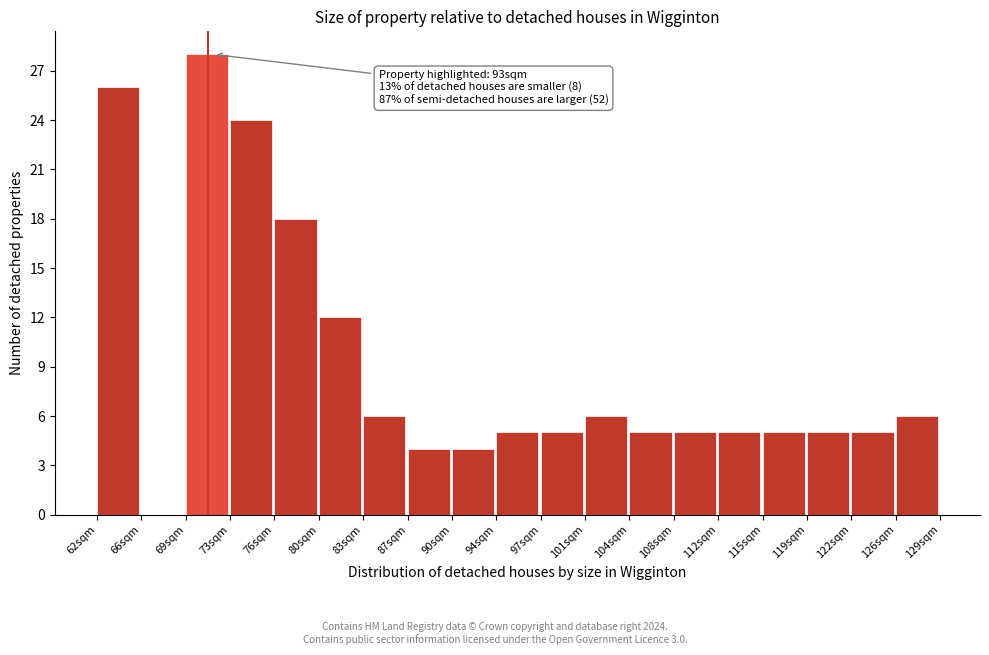

Reading left to right, extract all data points from this chart.

62sqm=26	66sqm=0	69sqm=28	73sqm=24	76sqm=18	80sqm=12	83sqm=6	87sqm=4	90sqm=4	94sqm=5	97sqm=5	101sqm=6	104sqm=5	108sqm=5	112sqm=5	115sqm=5	119sqm=5	122sqm=5	126sqm=6